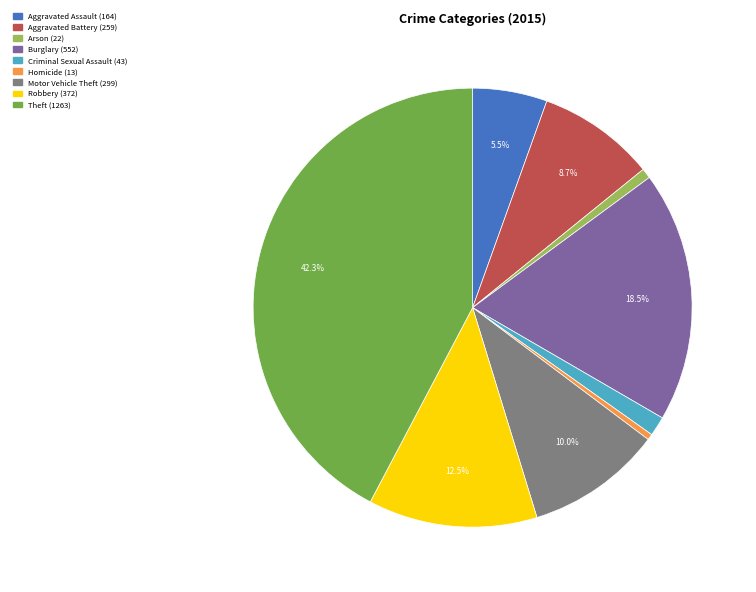

Which category has the biggest portion of the pie?

Theft